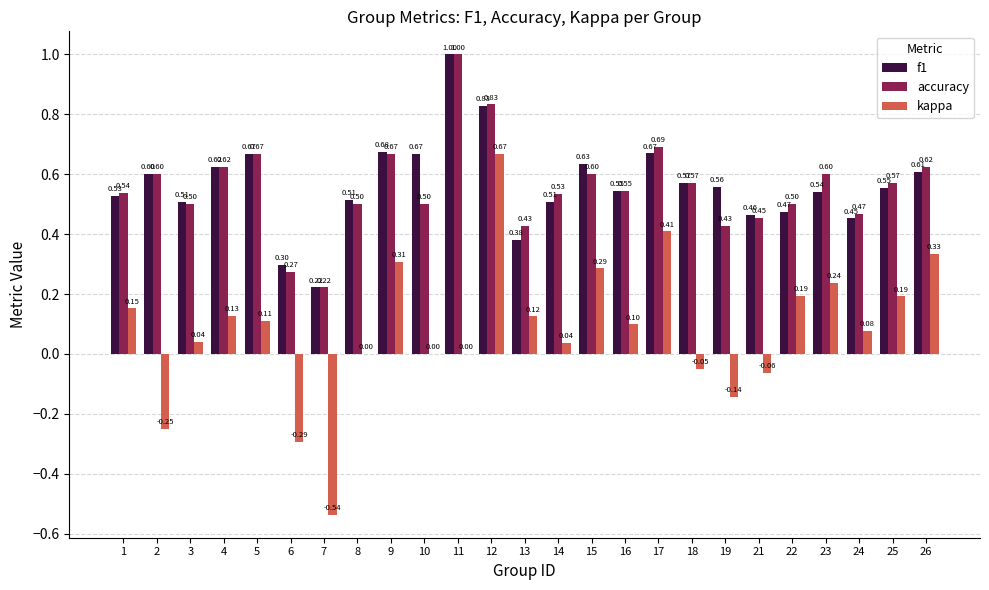

Is the value of kappa at 19 greater than the value of f1 at 21?

No